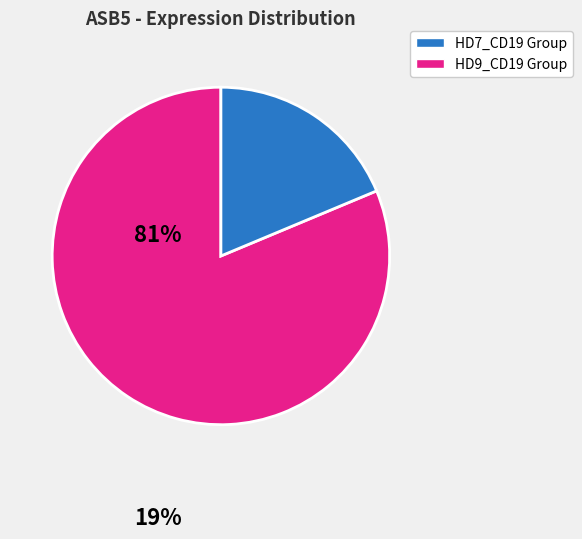

Does any single category account for the majority?

Yes